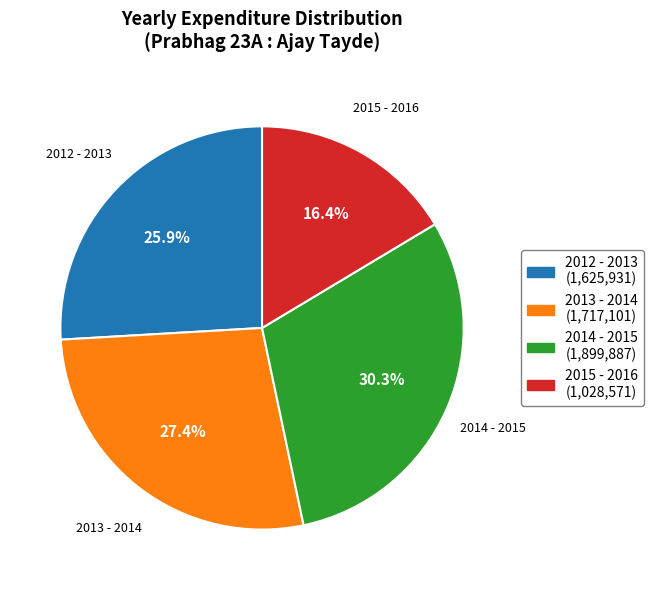

Rank the categories by value from lowest to highest.

2015 - 2016, 2012 - 2013, 2013 - 2014, 2014 - 2015